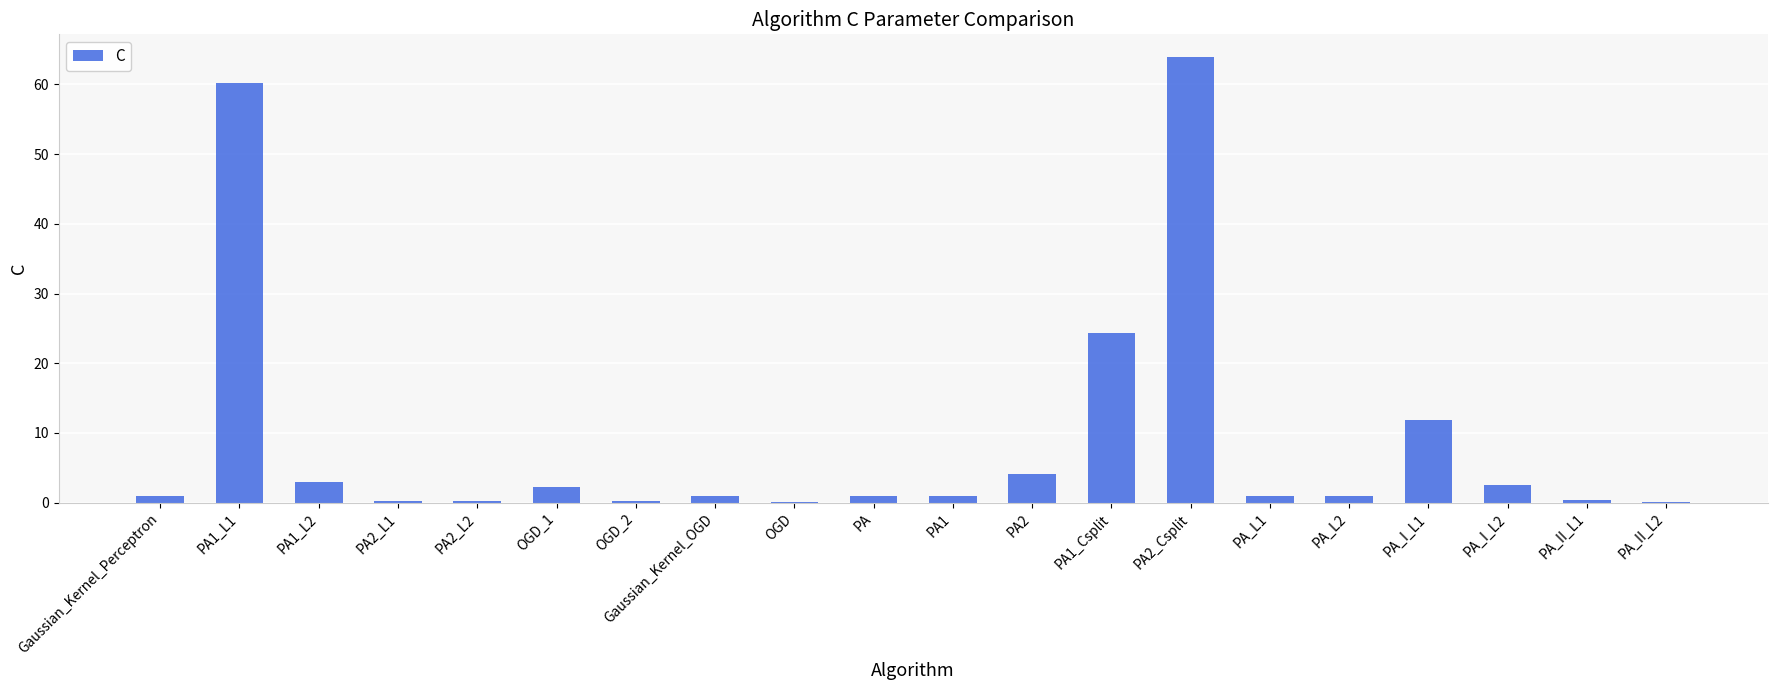

The chart shows a value of 1.0 at PA_L2. True or false?

True